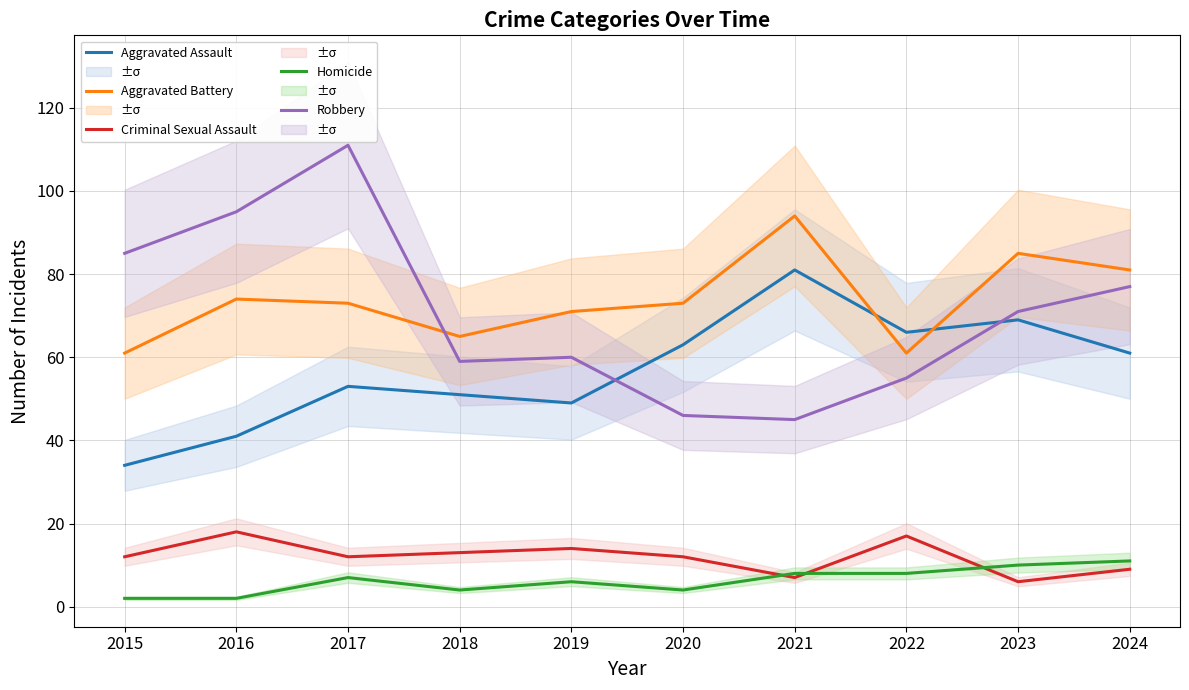

Is the value of Homicide at 2015 greater than the value of Robbery at 2019?

No